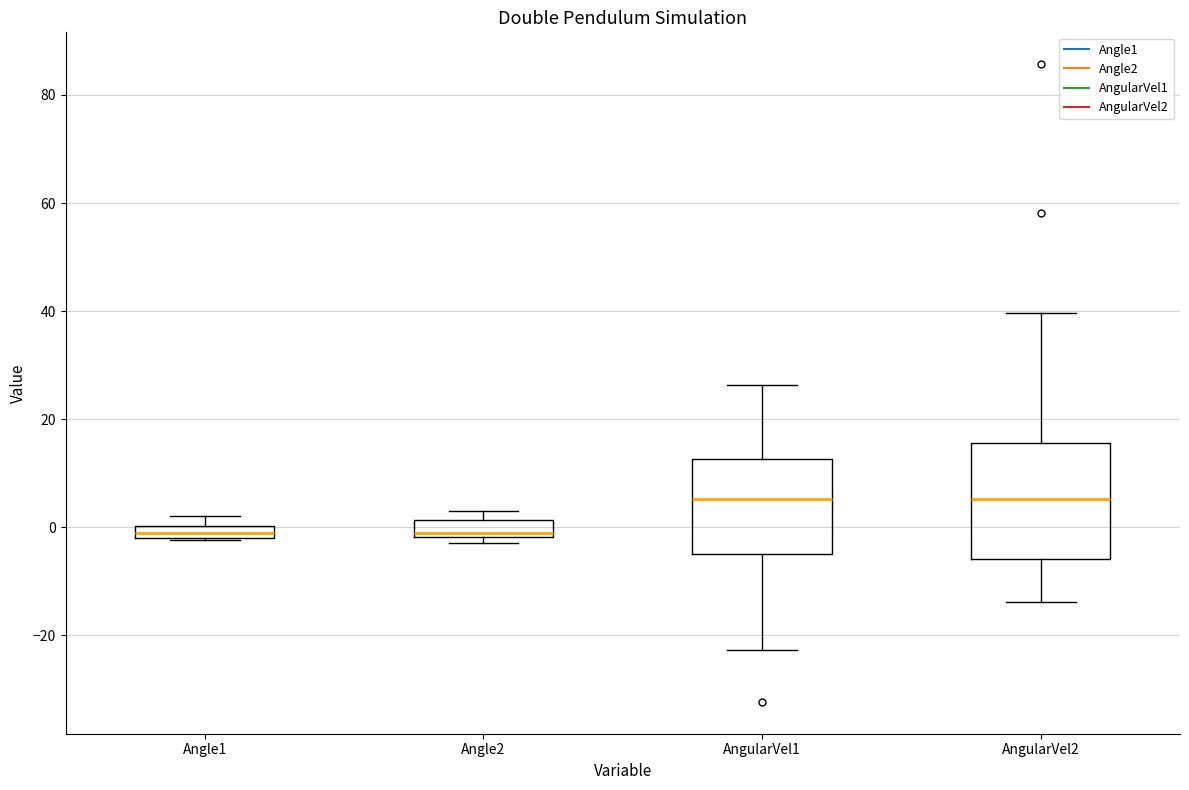

Where is the upper edge of the box for Angle2 on the y-axis? The values are not printed on the chart, so give them approximately, as read against the axis.

2